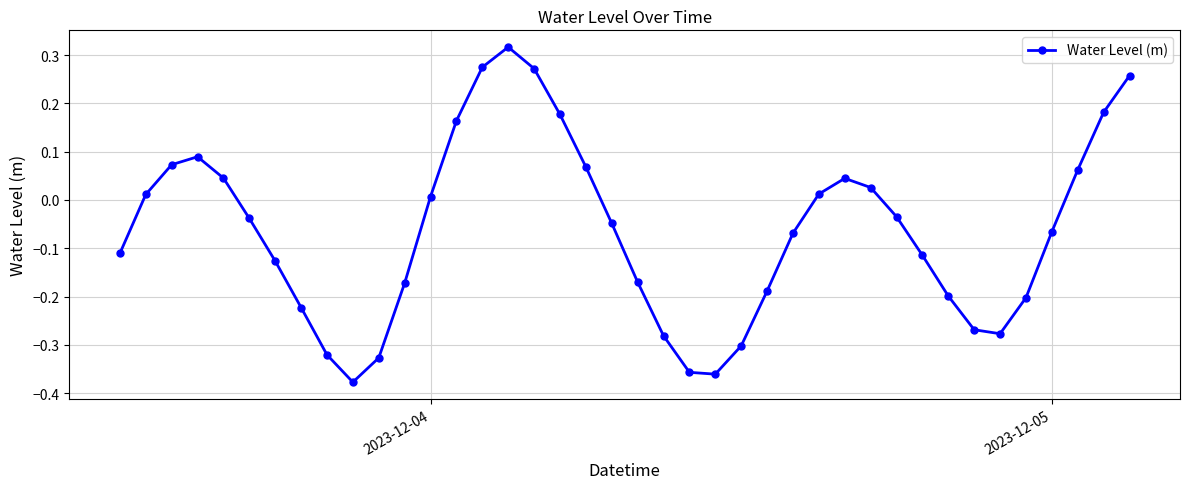

How many interior local valleys (lower than both neighbors) does the data have?

3